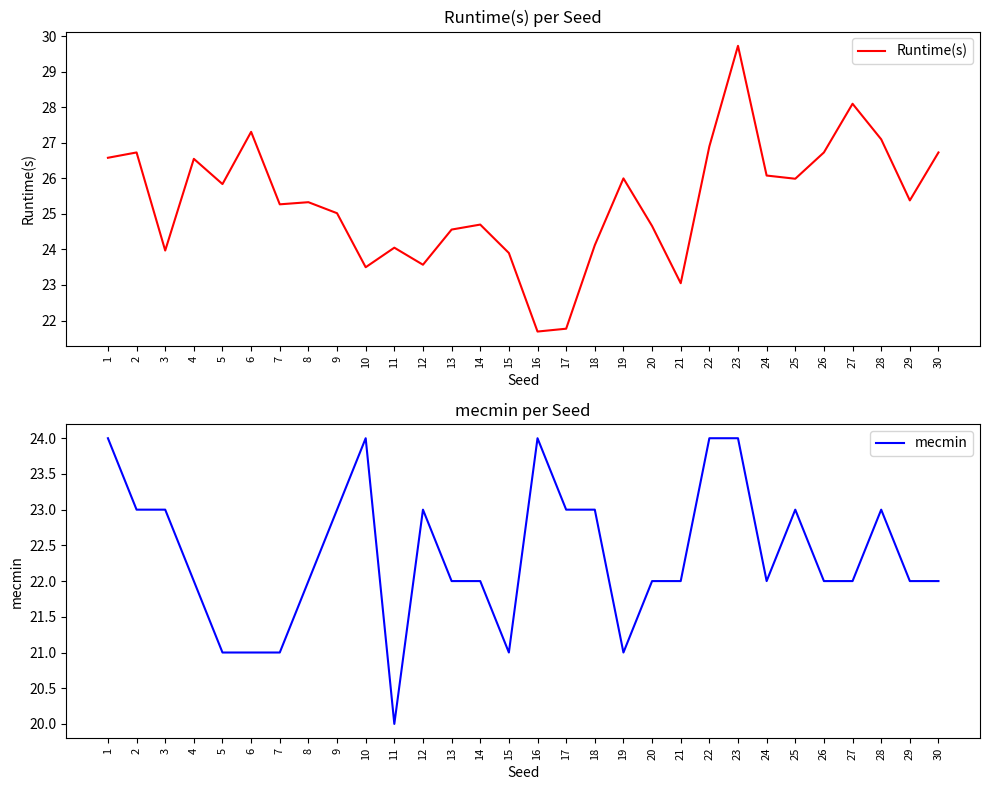

Reading left to right, what are all the values shown in this chart?

Runtime(s): 26.6	26.7	24.0	26.6	25.8	27.3	25.3	25.3	25.0	23.5	24.1	23.6	24.6	24.7	23.9	21.7	21.8	24.1	26.0	24.7	23.1	26.9	29.7	26.1	26.0	26.7	28.1	27.1	25.4	26.7
mecmin: 24.0	23.0	23.0	22.0	21.0	21.0	21.0	22.0	23.0	24.0	20.0	23.0	22.0	22.0	21.0	24.0	23.0	23.0	21.0	22.0	22.0	24.0	24.0	22.0	23.0	22.0	22.0	23.0	22.0	22.0